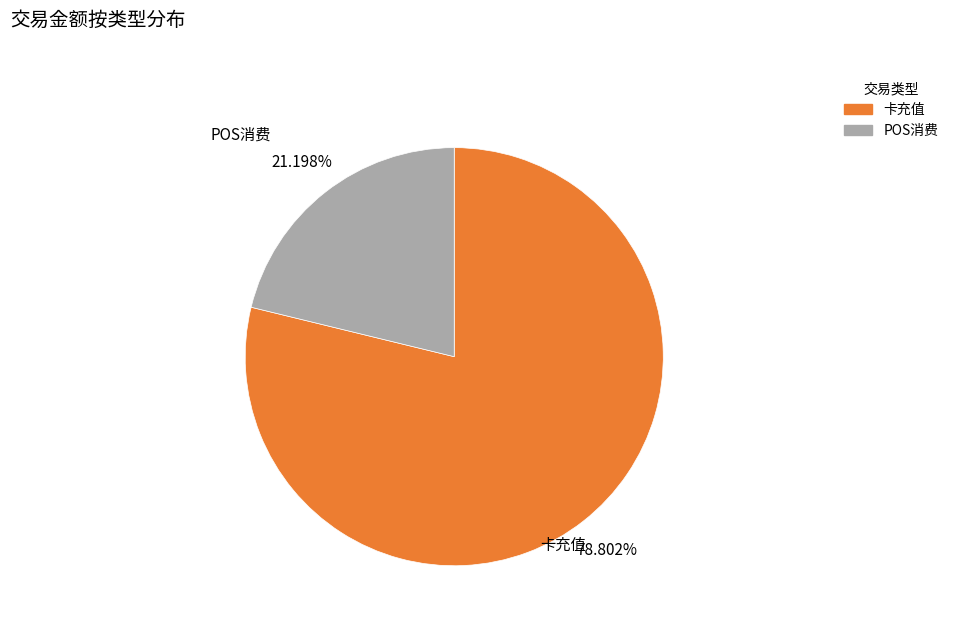

What is the largest slice in the pie chart?

卡充值